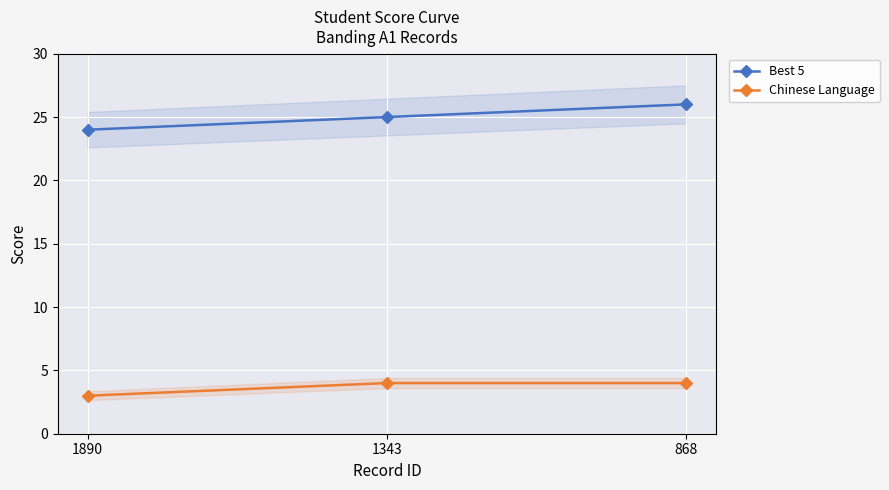

At which category does the chart reach its minimum across all series?

1890